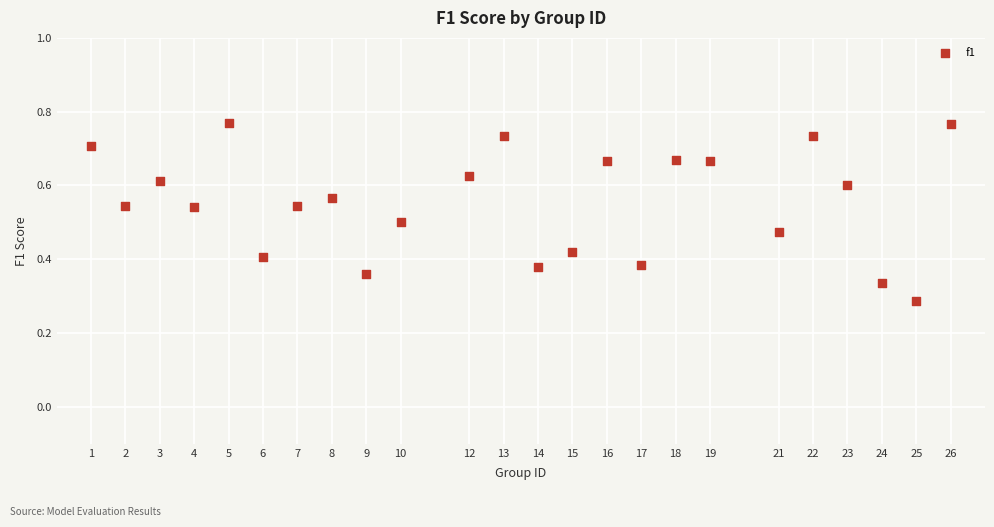

What is the range of X values (max minus min)?

25.0